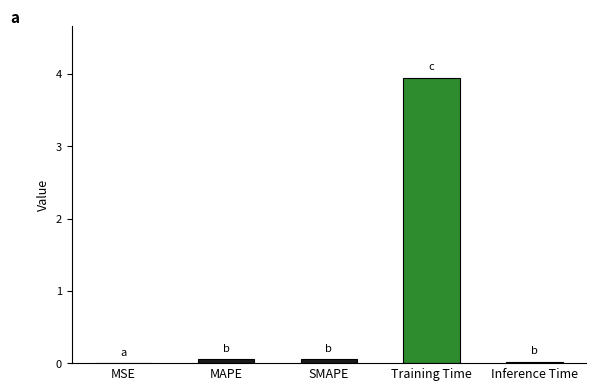

Between MSE and Training Time, which is larger?

Training Time